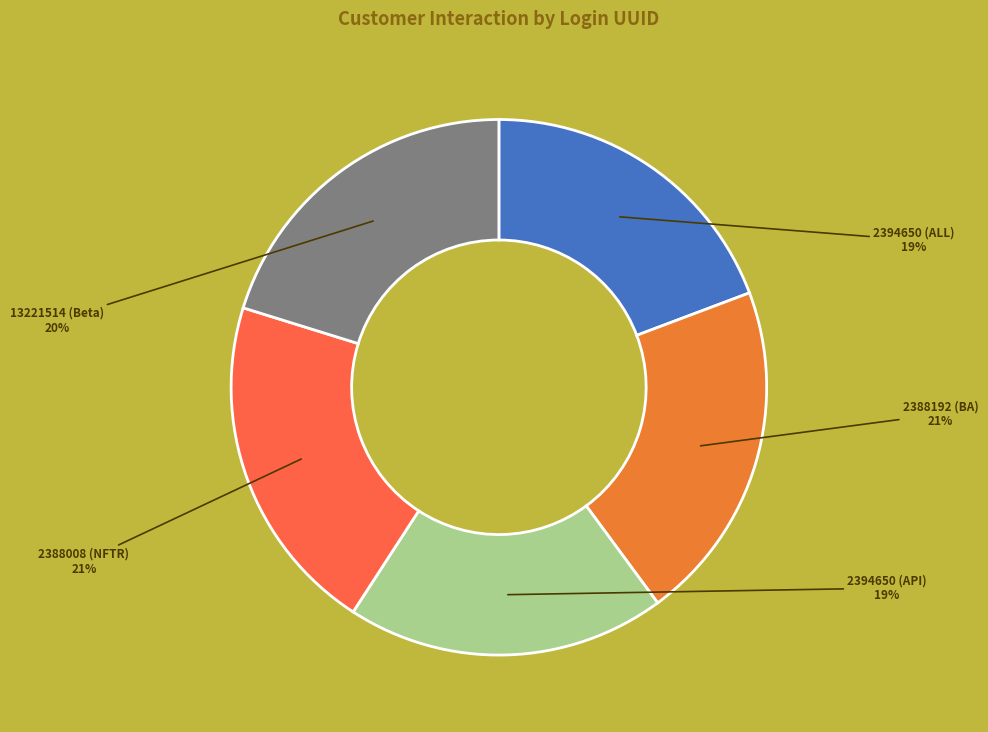

Rank the categories by value from lowest to highest.

2394650, 2394650_API, 13221514, 2388192, 2388008